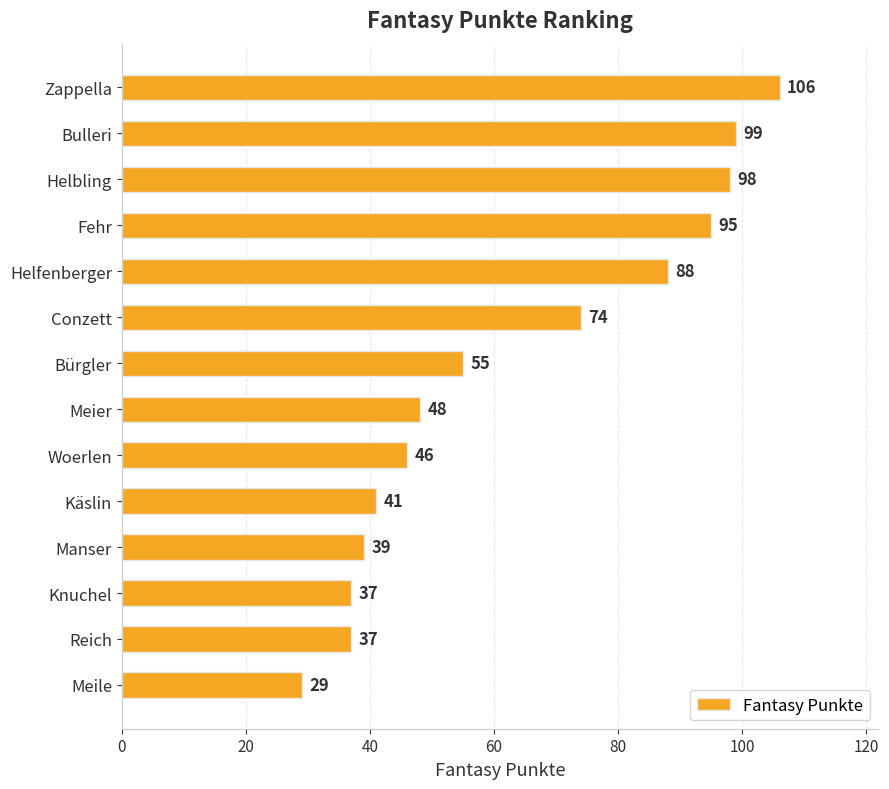

What is the sum of all values?

892